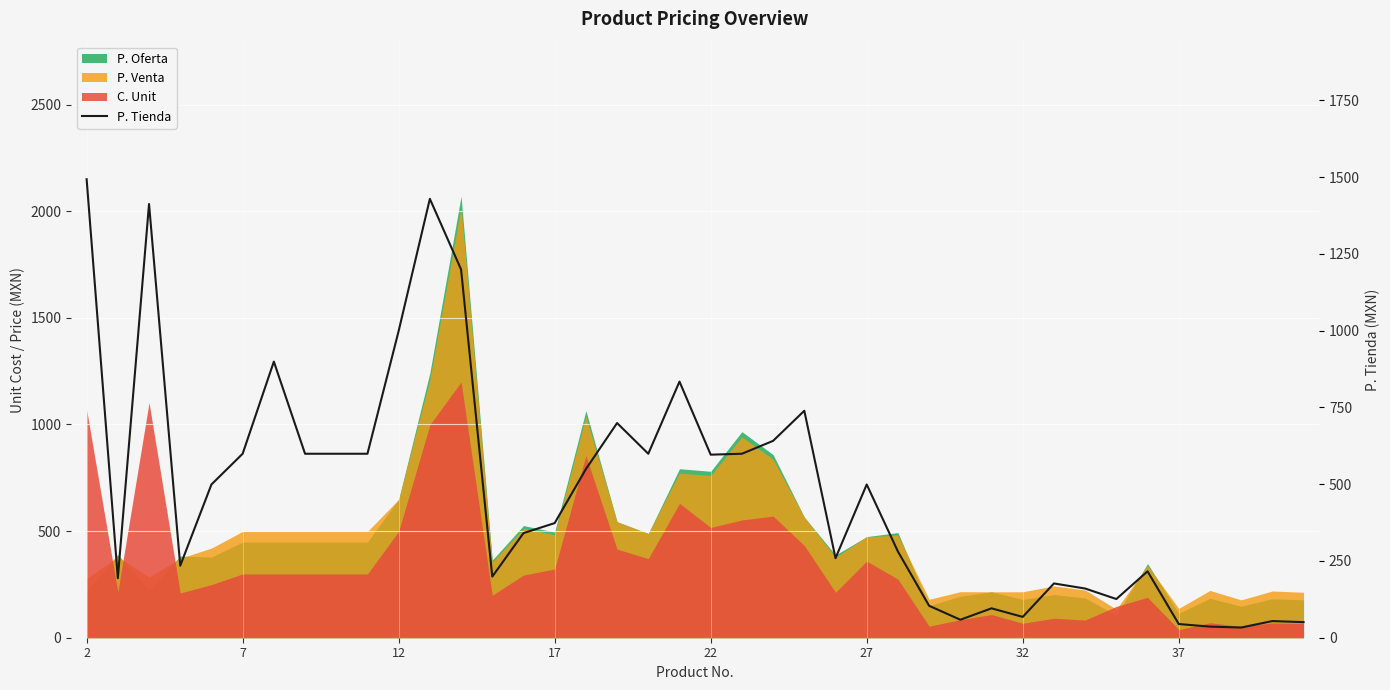

Which label corresponds to the smallest value in the chart?

37